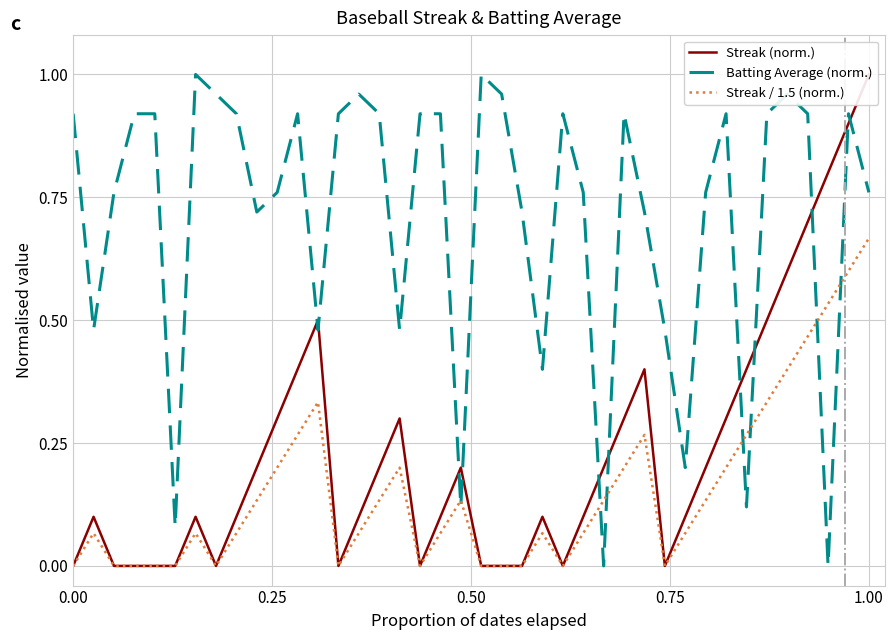

Which series ends up on top after the final intersection of Streak / 1.5 (norm.) and Batting Average (norm.)?

Batting Average (norm.)